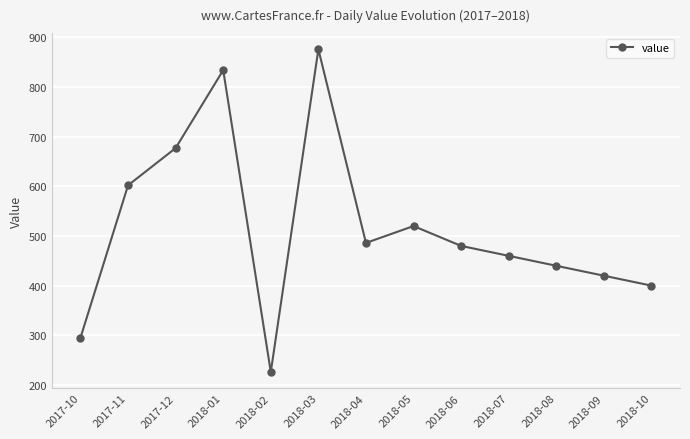

List the labels in order of value, largest first.

2018-03, 2018-01, 2017-12, 2017-11, 2018-05, 2018-04, 2018-06, 2018-07, 2018-08, 2018-09, 2018-10, 2017-10, 2018-02